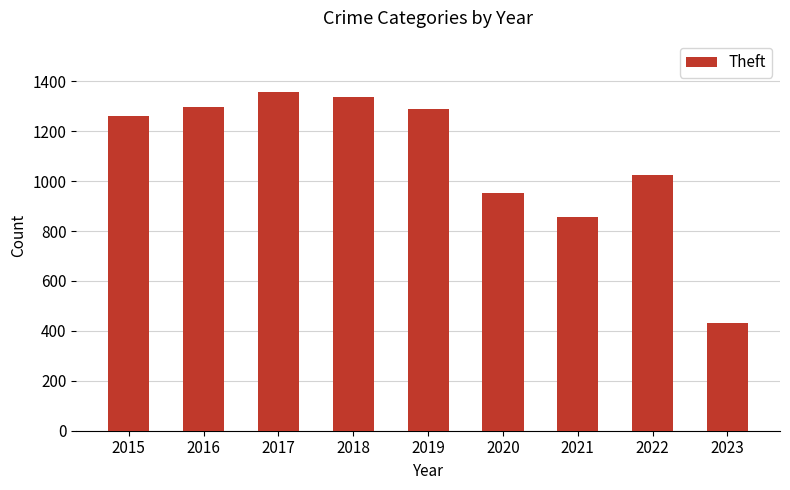

Is it true that the value at 2018 is 2089?

False